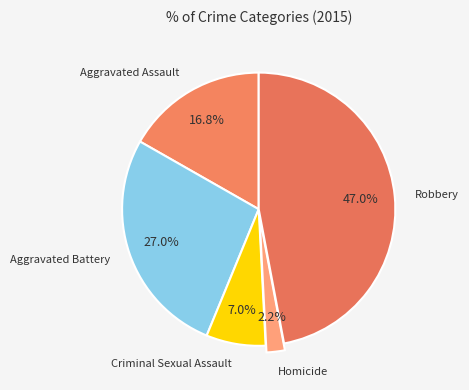

What percentage is the Aggravated Assault slice, to the nearest percent?

17%